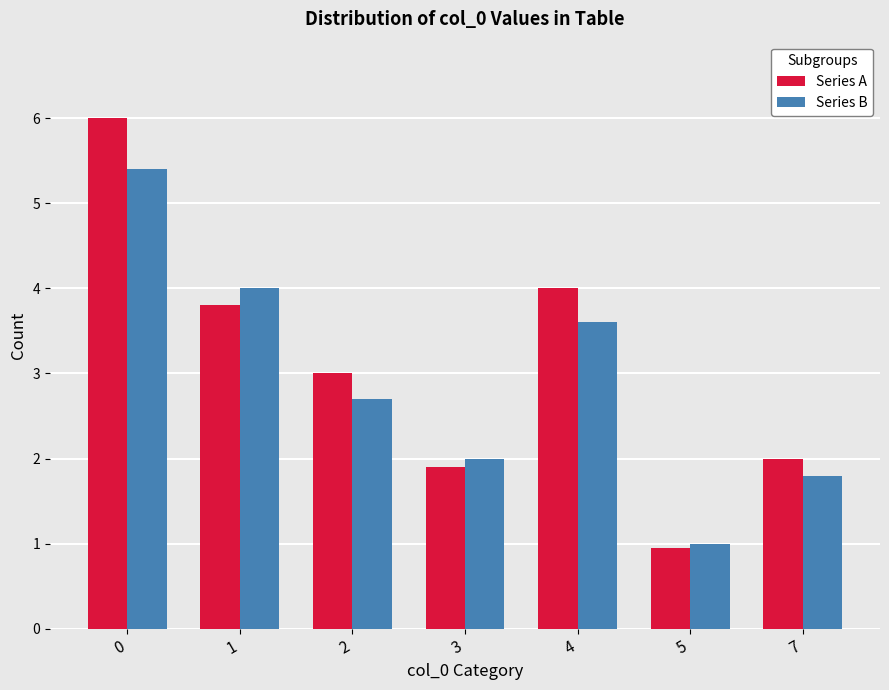

What is the average value of the Series A series?

3.1